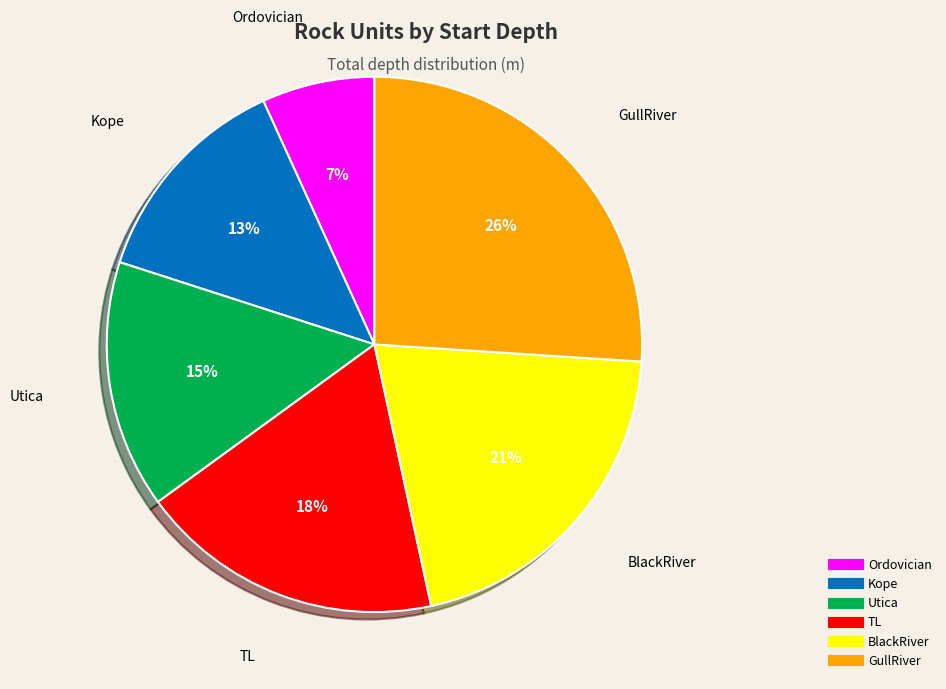

How many segments does this pie chart have?

6